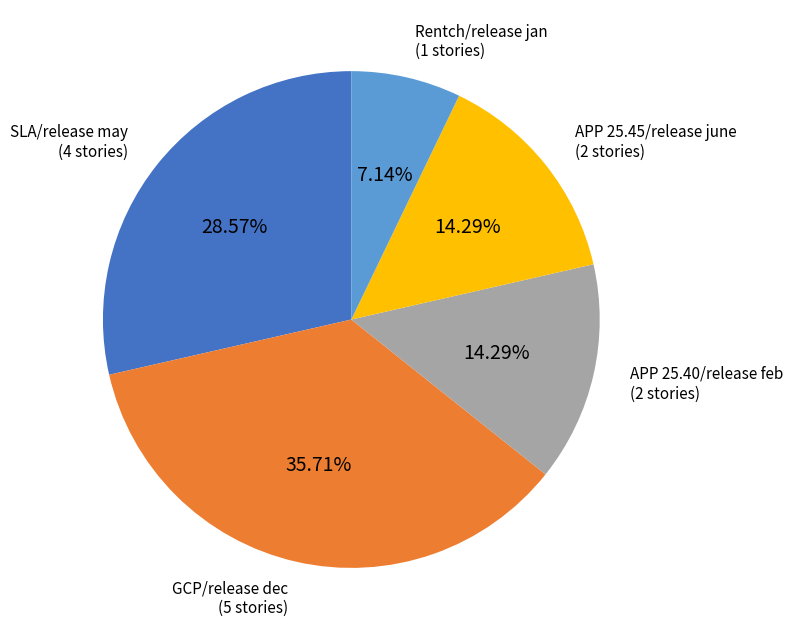

Do Rentch/release jan and APP 25.45/release june together represent more than half of the pie?

No